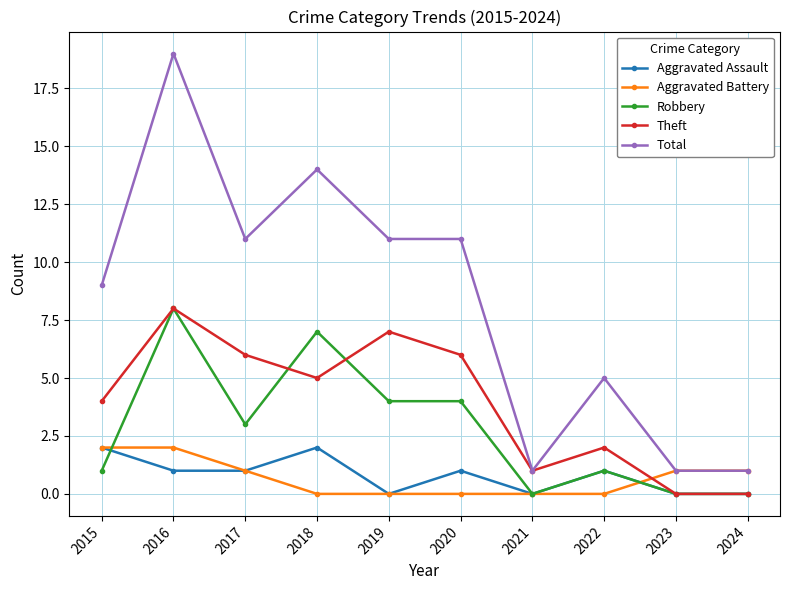

Which series ends up on top after the final intersection of Theft and Aggravated Battery?

Aggravated Battery